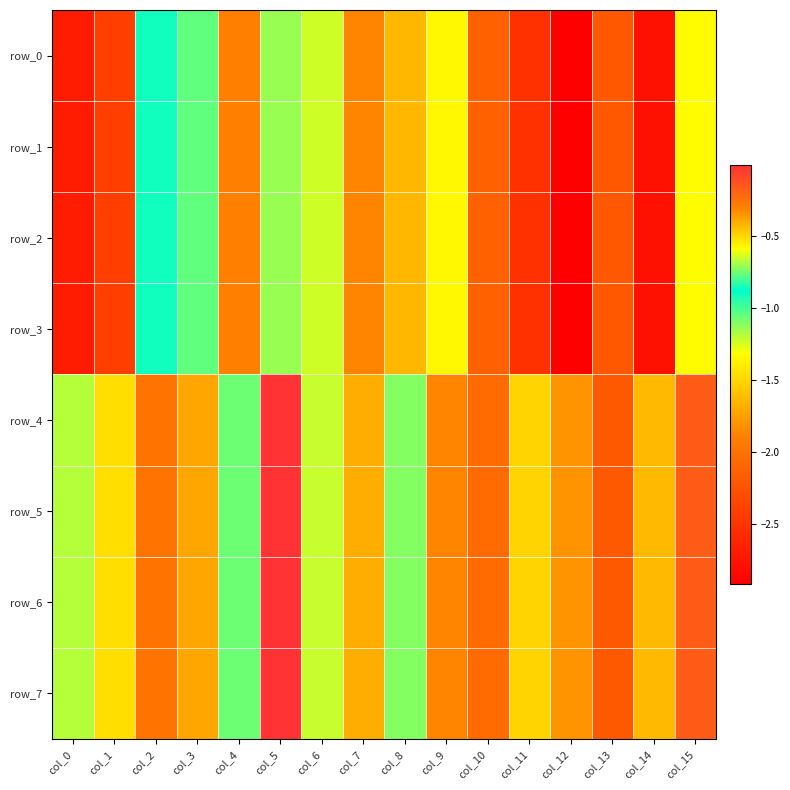

True or false: row_5 has a value of -2.0 at col_2.

True